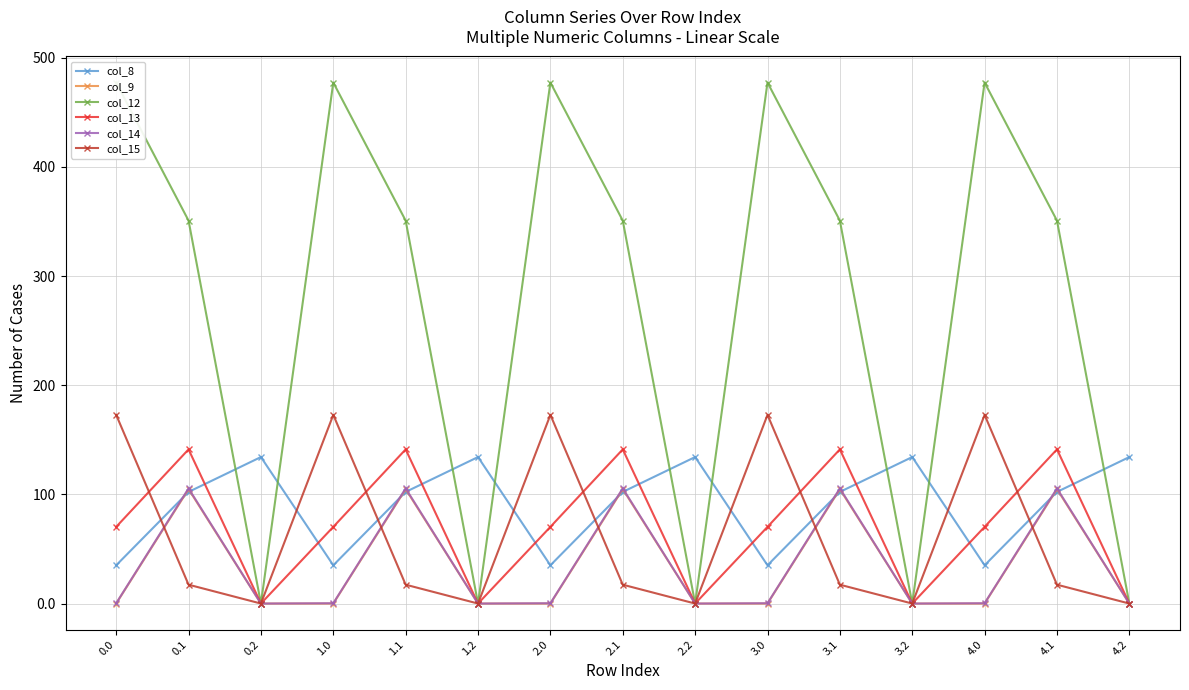

At which label does col_15 reach its minimum?

0.2